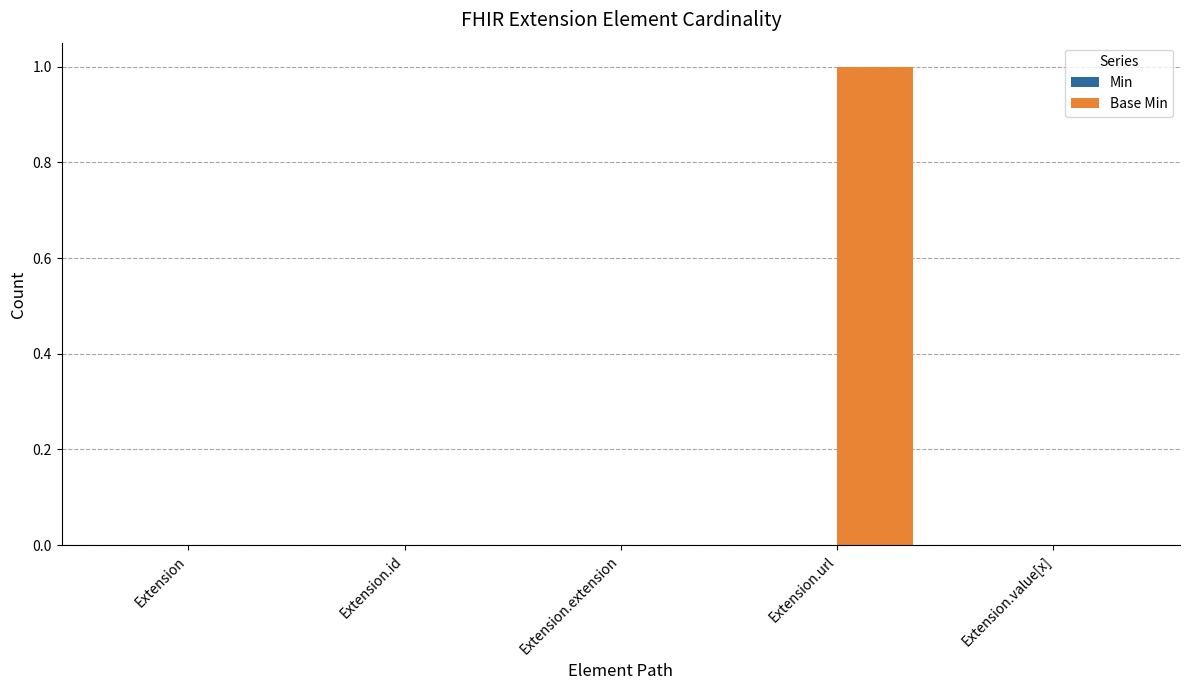

Between Extension.url and Extension, which is larger?

Extension.url